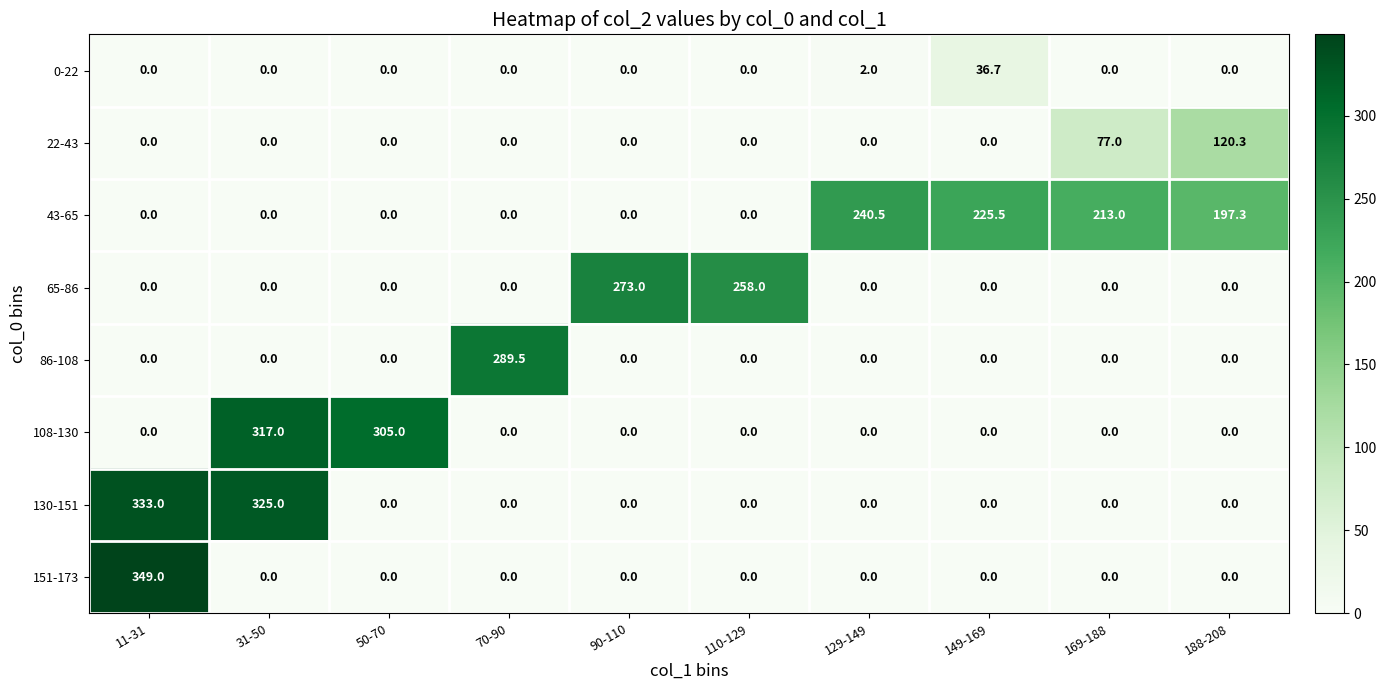

Is it true that 0-22 equals 15.7 at 31-50?

False